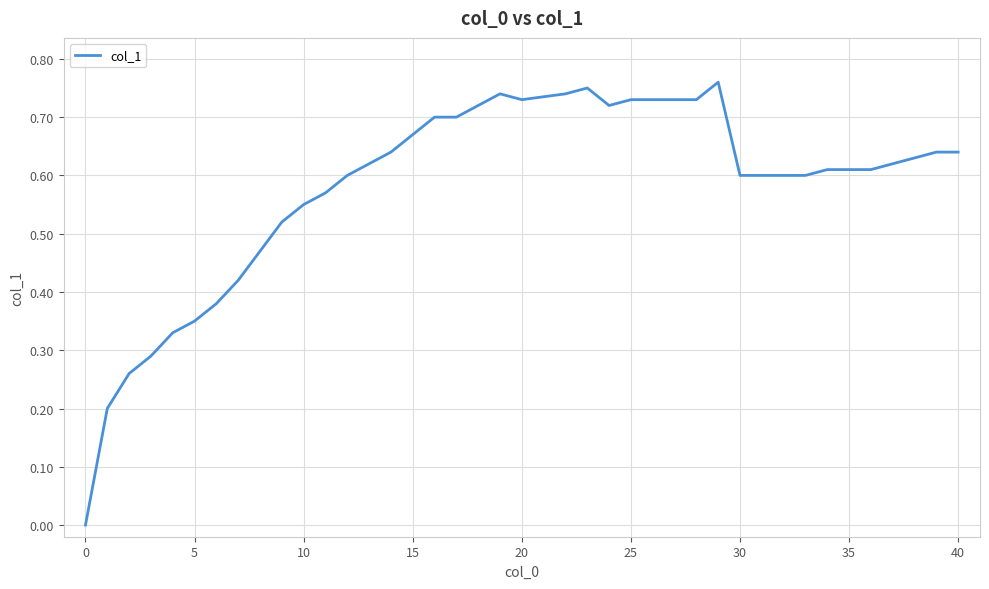

What is the maximum value shown in the chart?

0.8